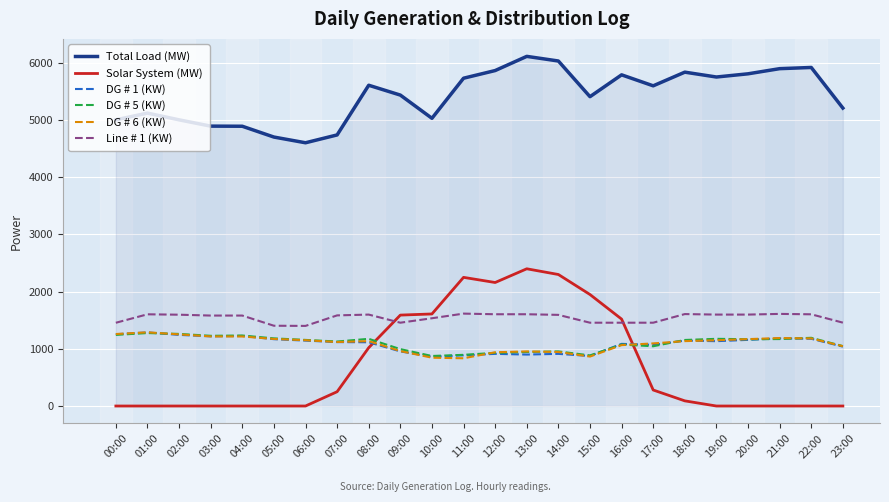

Which series changed the most between 10:00 and 14:00?

Total Load (MW)